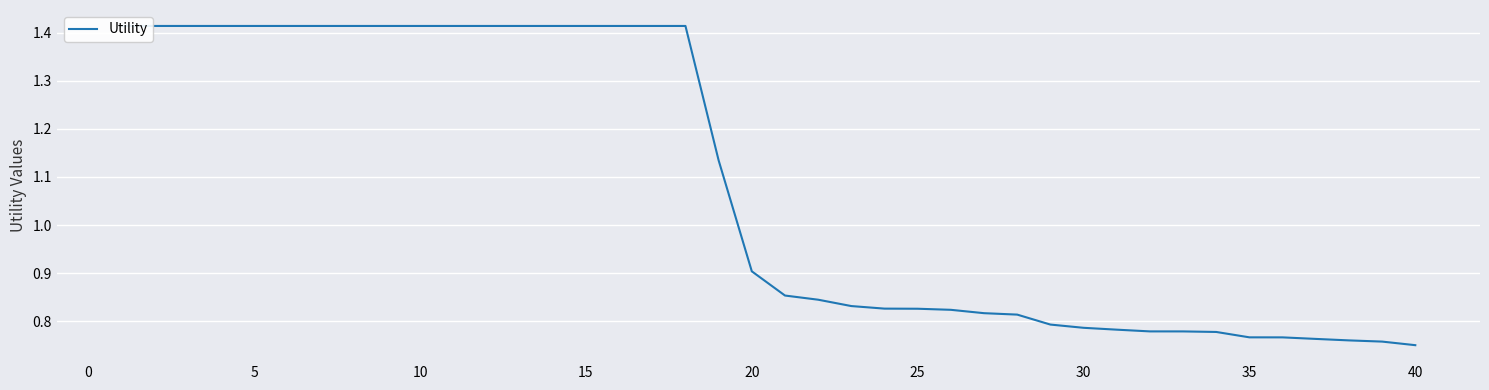

The chart shows a value of 0.4 at 12. True or false?

False